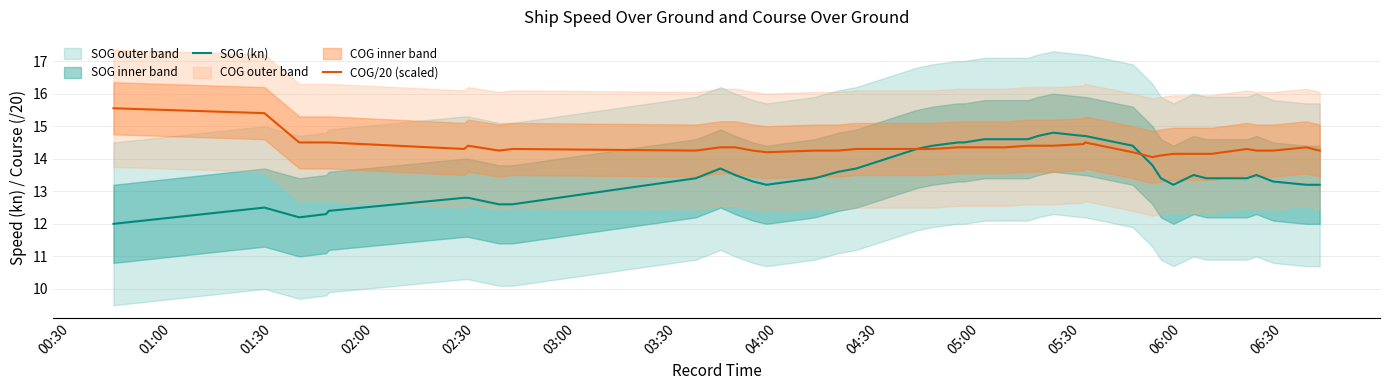

What is the maximum value for COG/20 (scaled)?

15.6